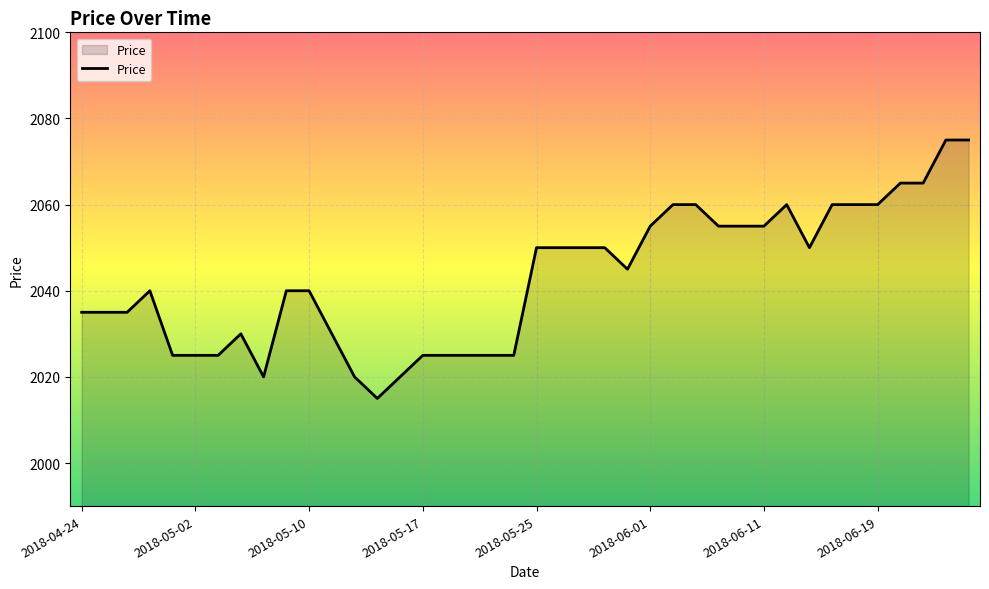

What is the difference between the maximum and minimum values?

60